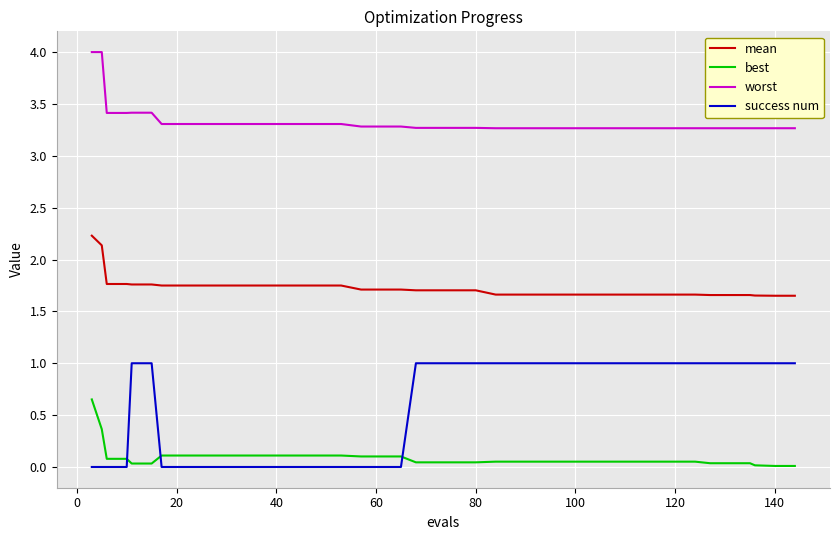

What is the maximum value shown in the chart?

4.0